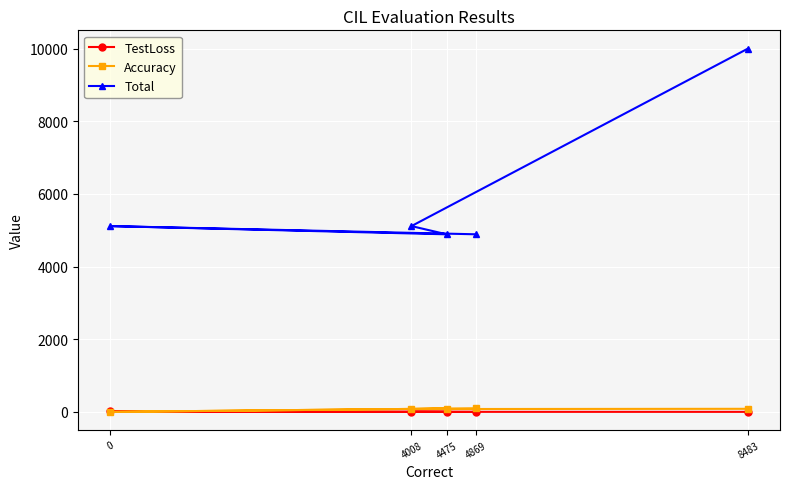

True or false: Accuracy and Total cross at least once.

False